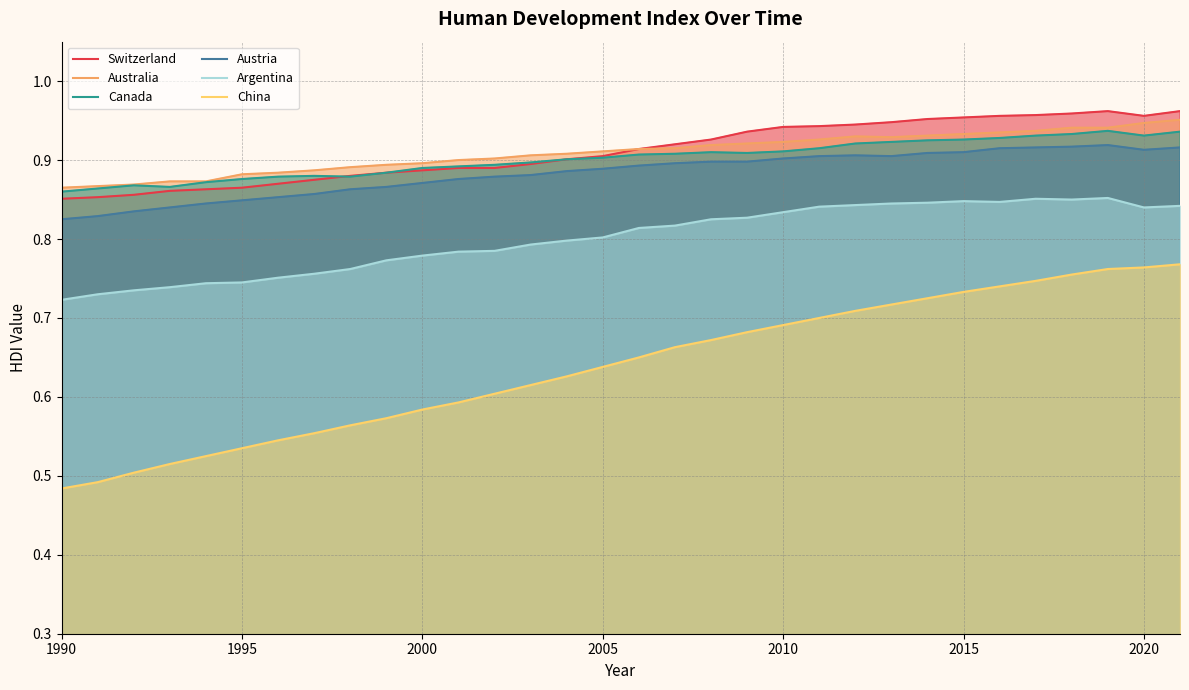

What is the sum of all Austria values?

28.3